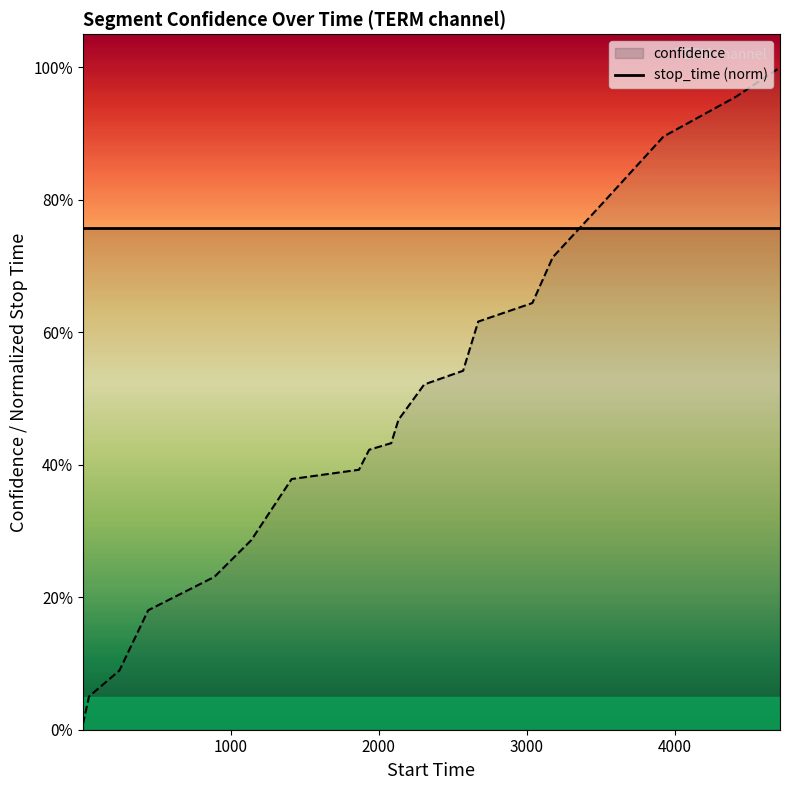

Does the chart have visible grid lines?

No